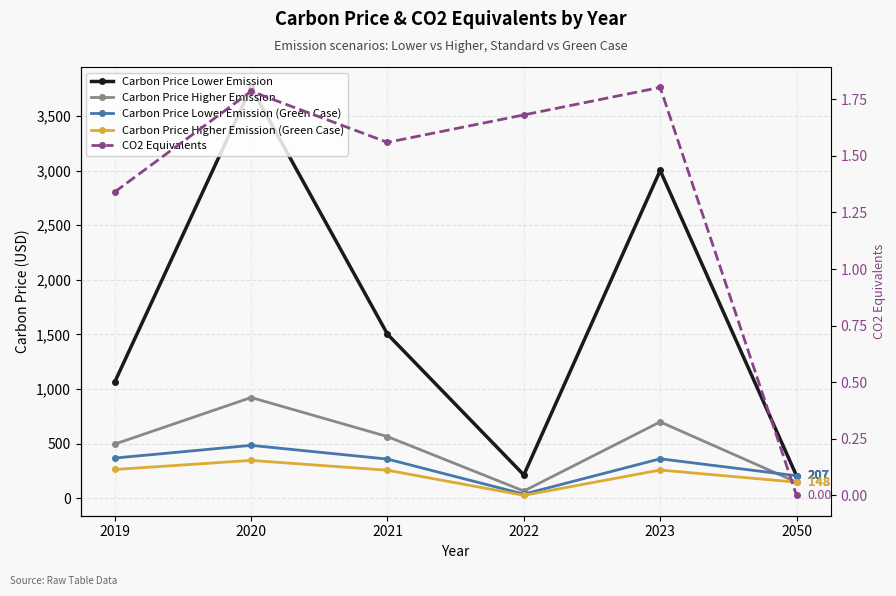

What is the approximate value of Carbon Price Higher Emission at 2021?

565.0